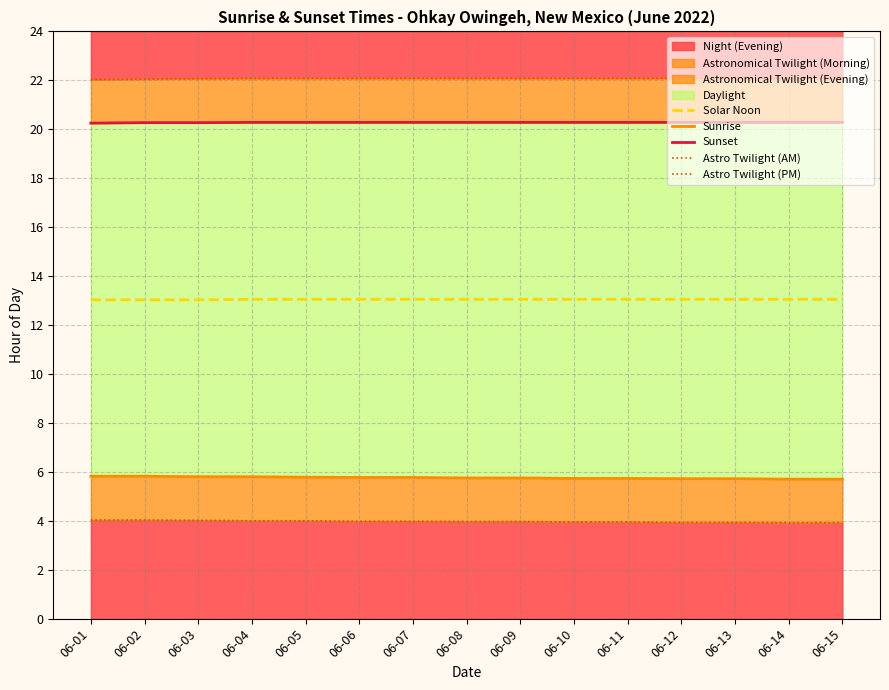

True or false: Astro Twilight (AM) and Sunrise cross at least once.

False